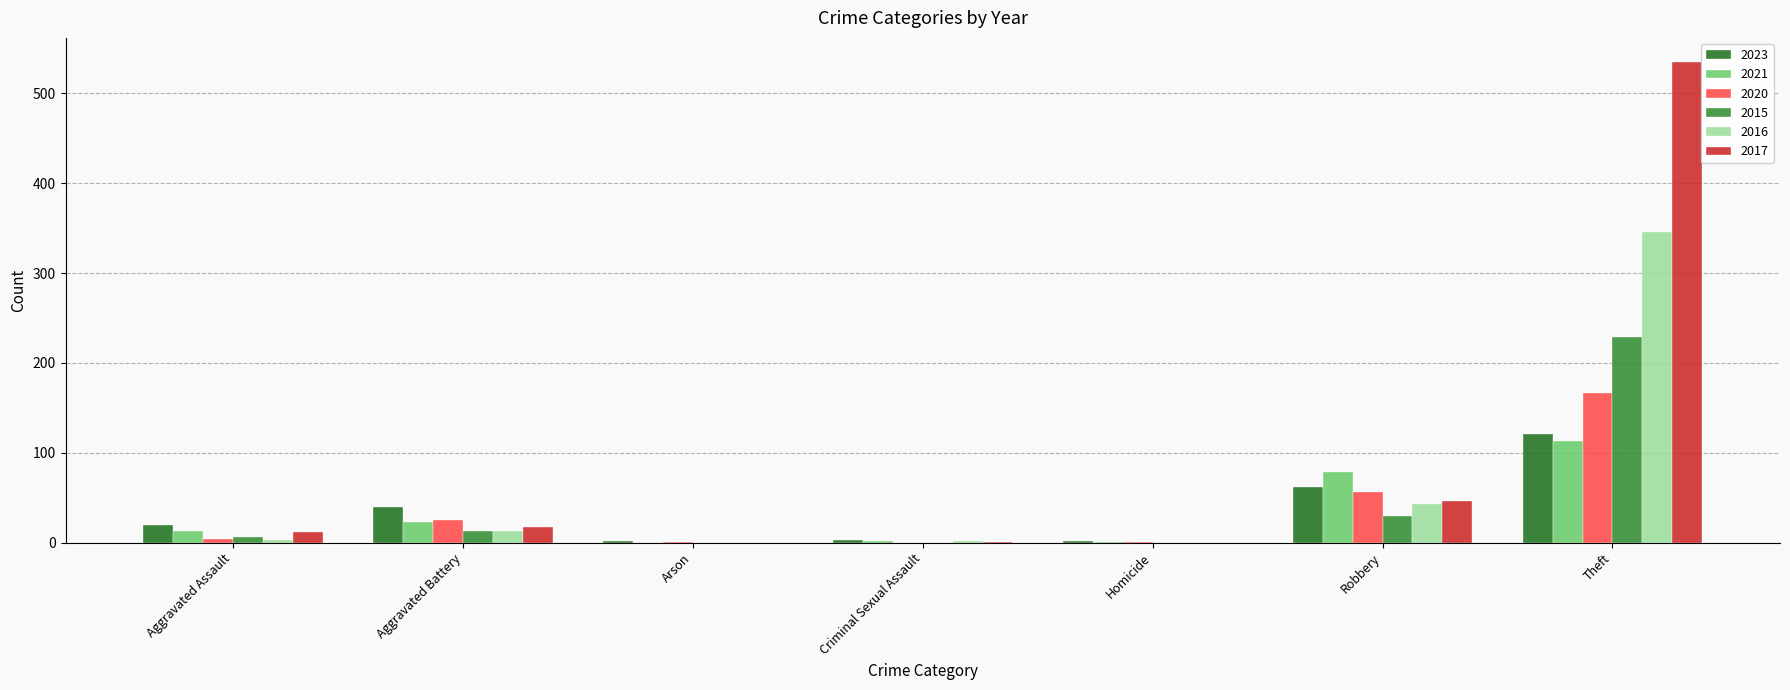

True or false: 2017 has a value of 46 at Robbery.

True